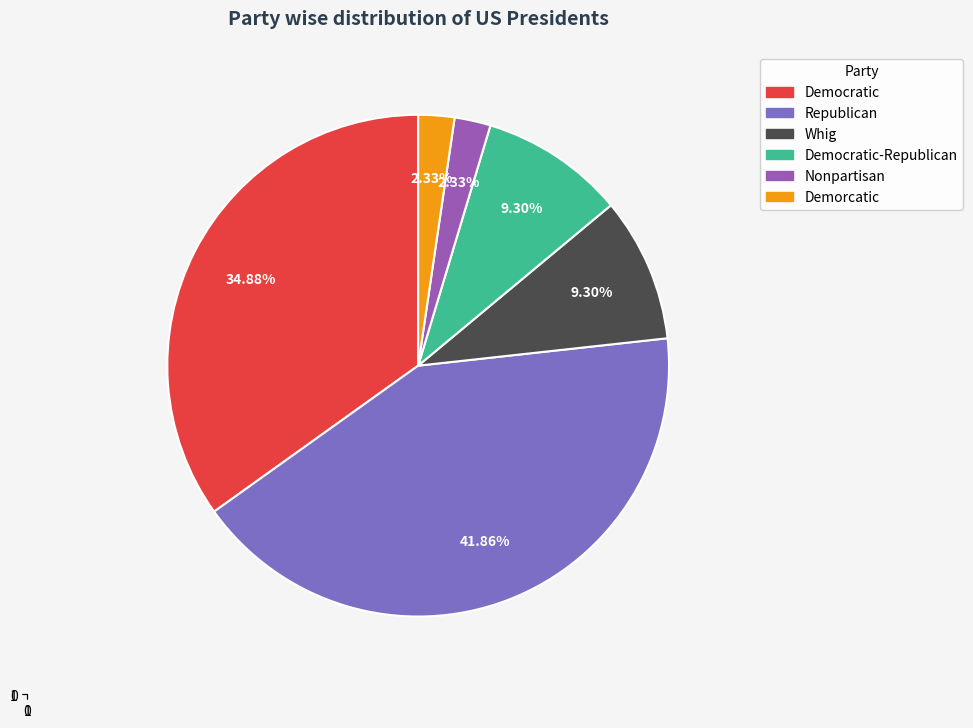

What portion of the pie excludes Republican?

58.1%